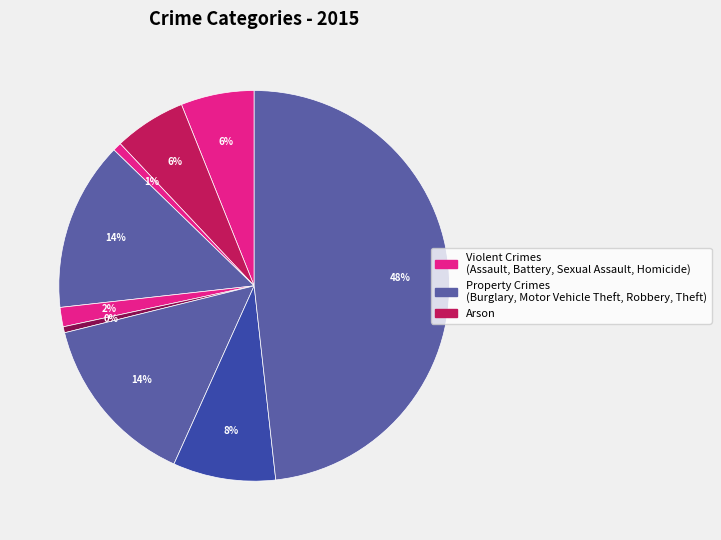

How many segments does this pie chart have?

9